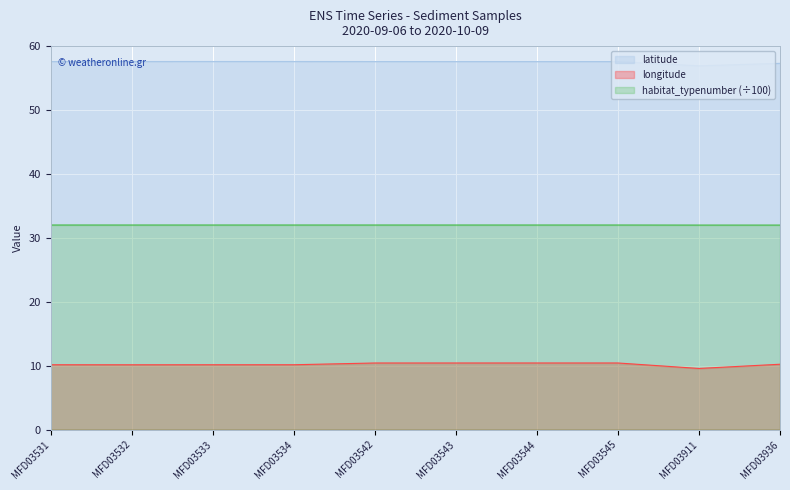

The value of habitat_typenumber at MFD03544 is 17.8. True or false?

False